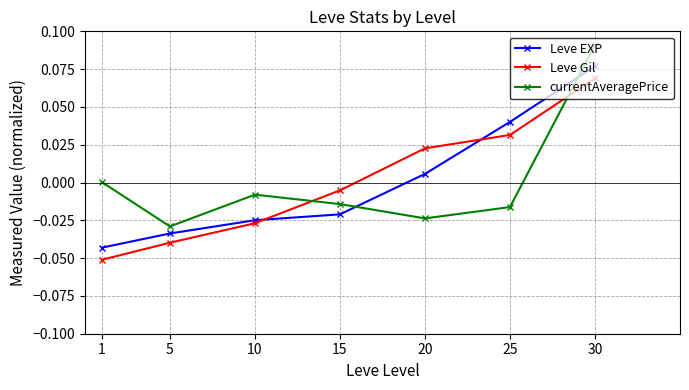

List the series in order of their peak value, highest first.

currentAveragePrice, Leve EXP, Leve Gil